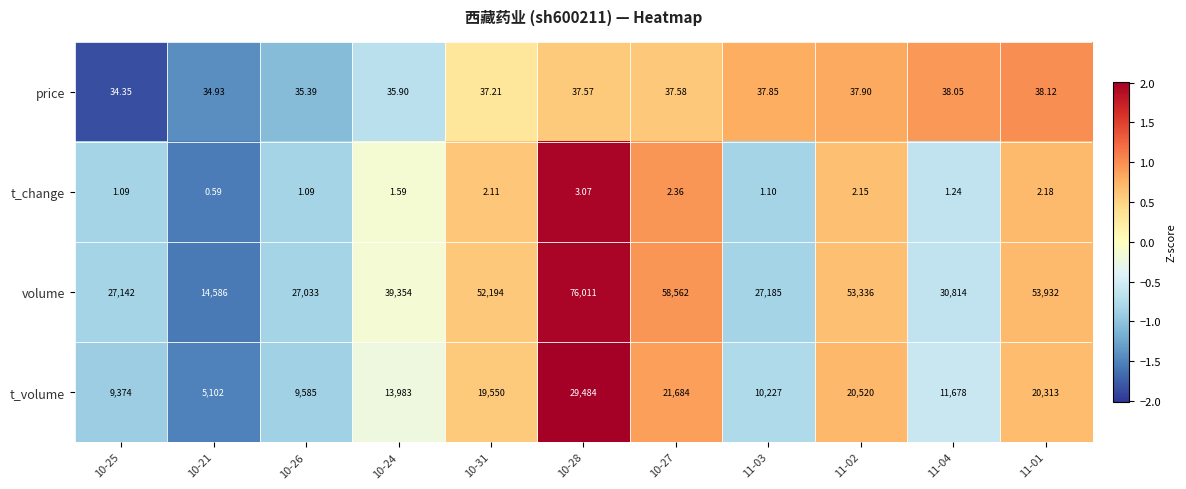

Which series has the largest range (max minus min)?

volume